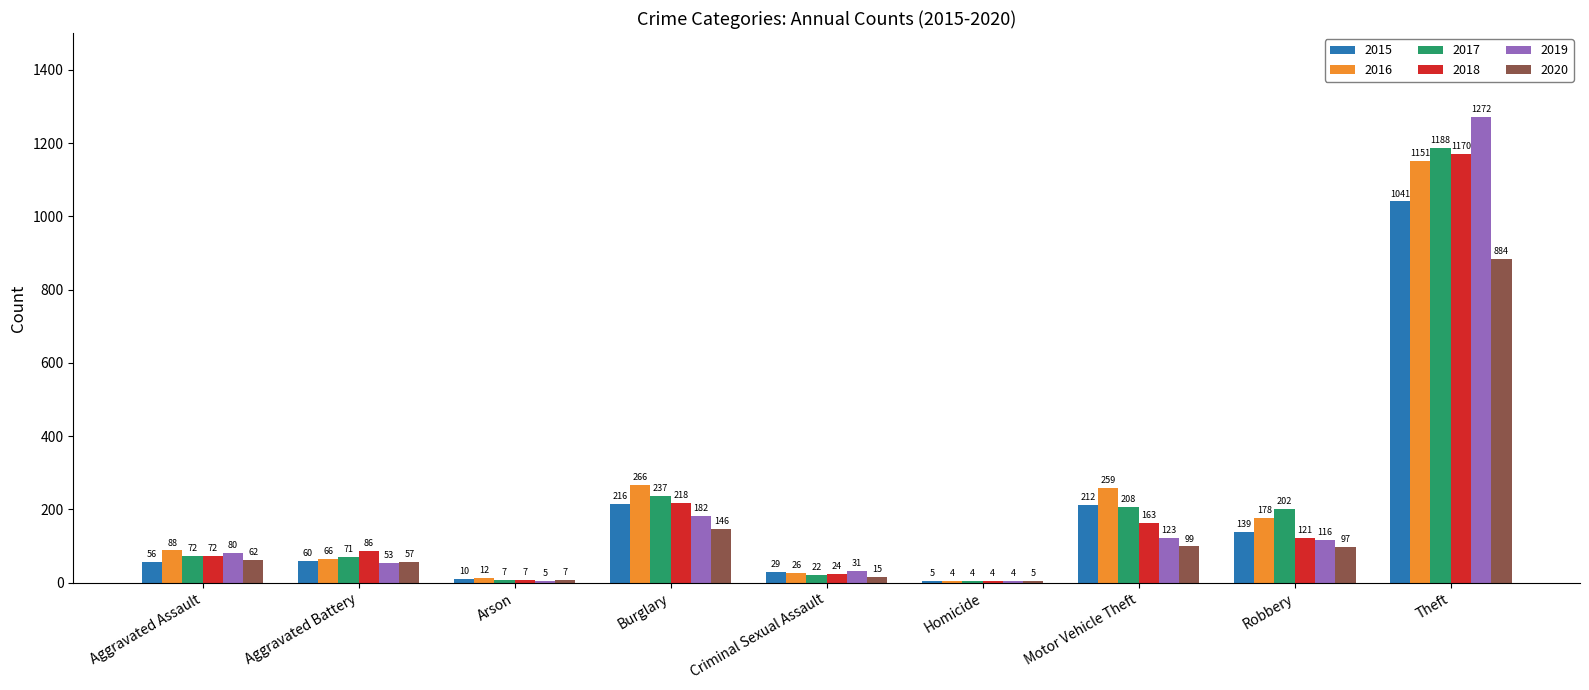

Which series has the largest total across all categories?

2016